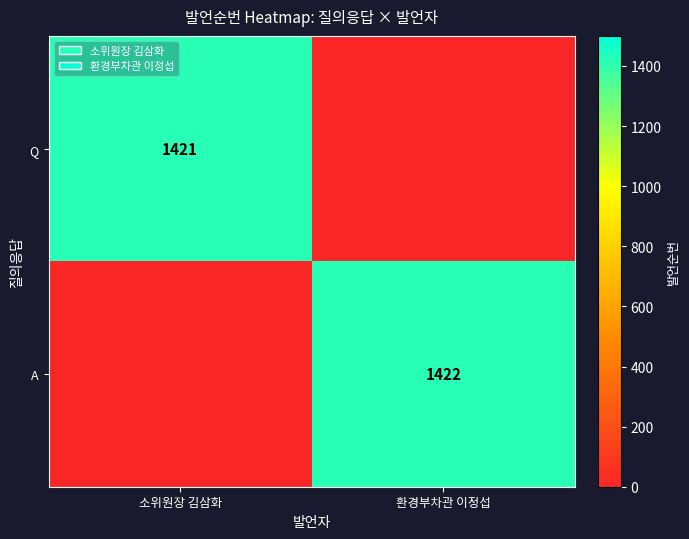

The value of Q at 소위원장 김삼화 is 1421. True or false?

True